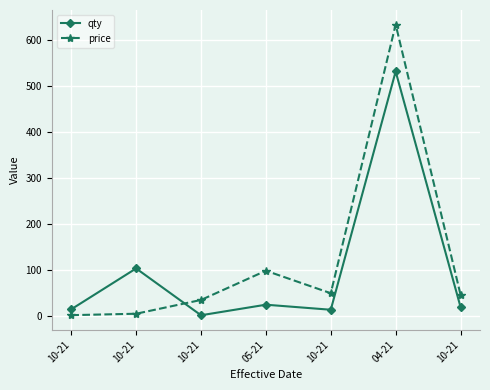

How many data points in price are less than 45?

3